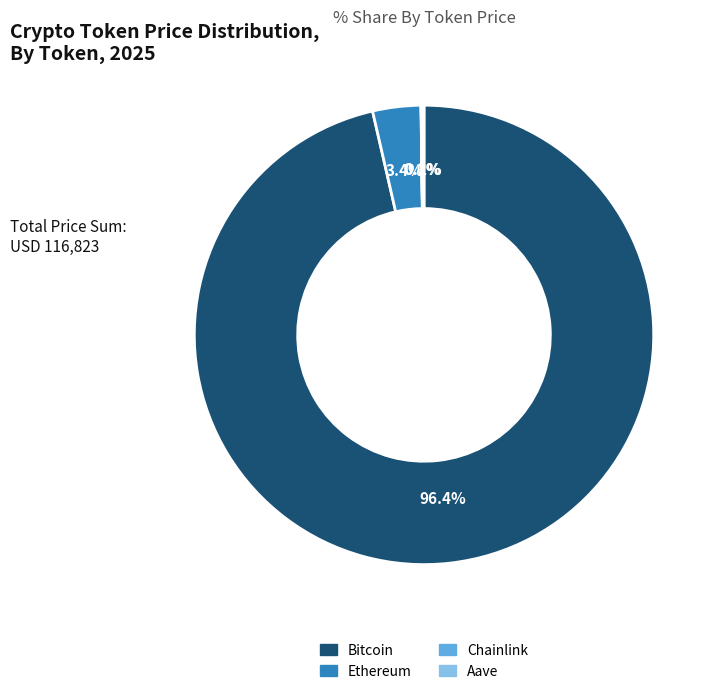

Does any single category account for the majority?

Yes